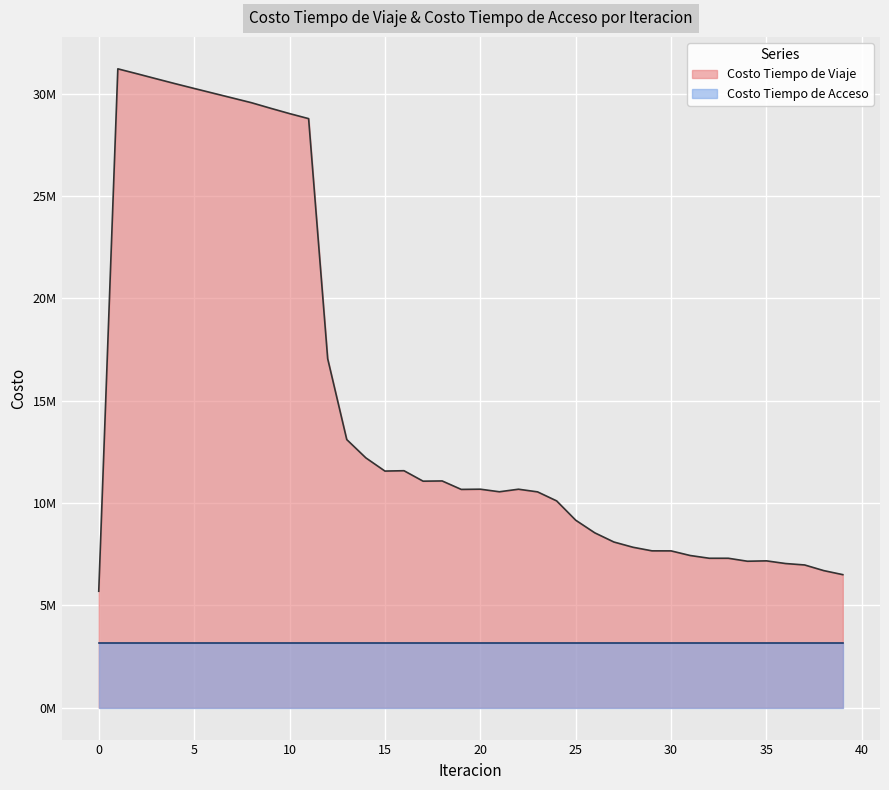

Reading left to right, list all the values displayed in this chart.

5687112.2	31210012.5	30971637.4	30727687.5	30486246.5	30251682.3	30020044.2	29787998.2	29556037.3	29285520.7	29023295.3	28776714.3	17046648.3	13096494.3	12203331.8	11558032.1	11575281.0	11064358.5	11075520.7	10662141.3	10672682.4	10546792.3	10671555.2	10542201.3	10101266.3	9157855.6	8540653.2	8092852.6	7836624.3	7660180.7	7658448.2	7432983.1	7298538.7	7298294.2	7153103.6	7171406.8	7040834.4	6970822.1	6695254.1	6497821.6